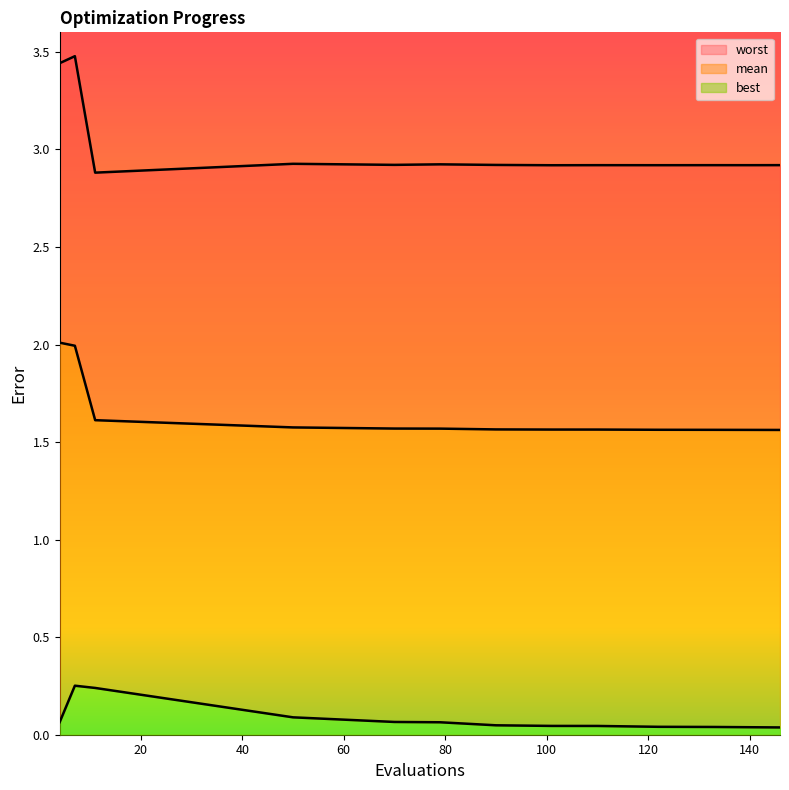

What is the average value of the worst series?

3.0